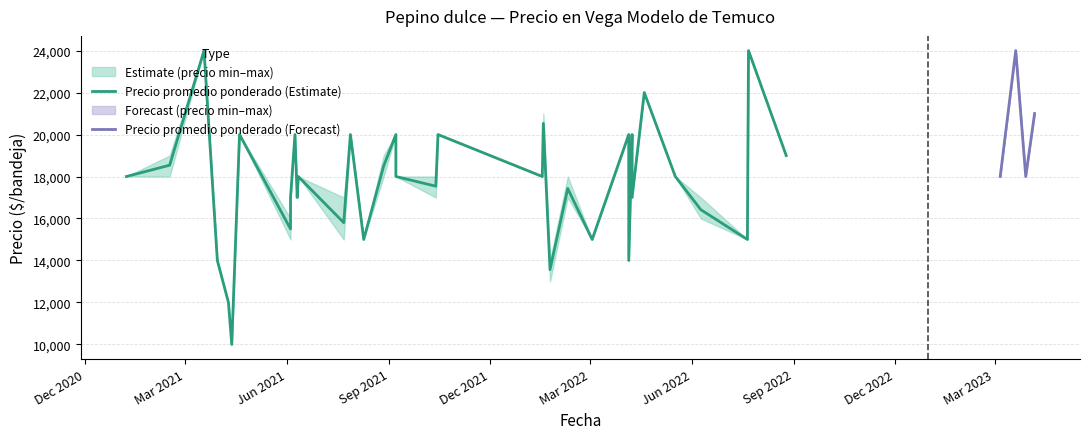

True or false: Precio maximo and Precio minimo intersect in this chart.

False